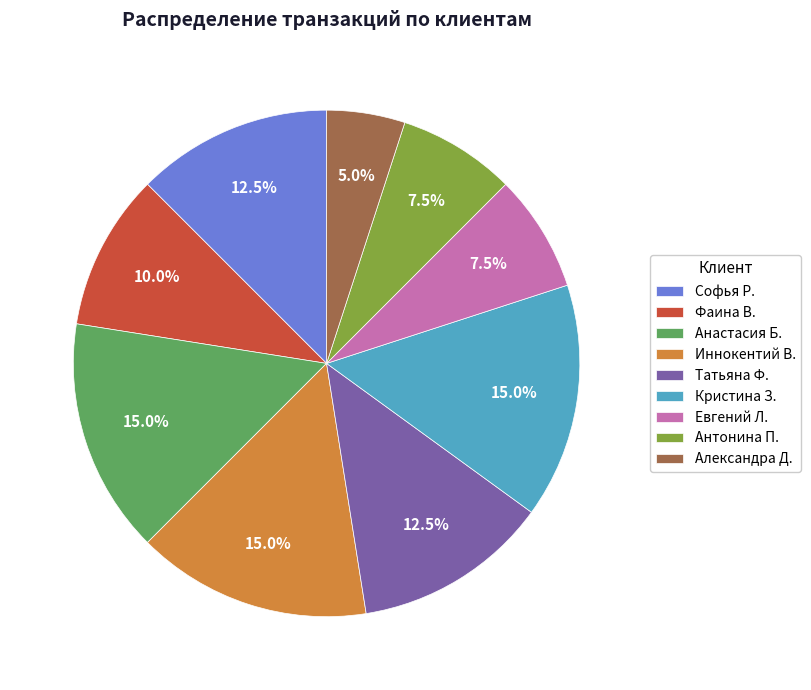

What percentage is the Анастасия Б. slice, to the nearest percent?

15%